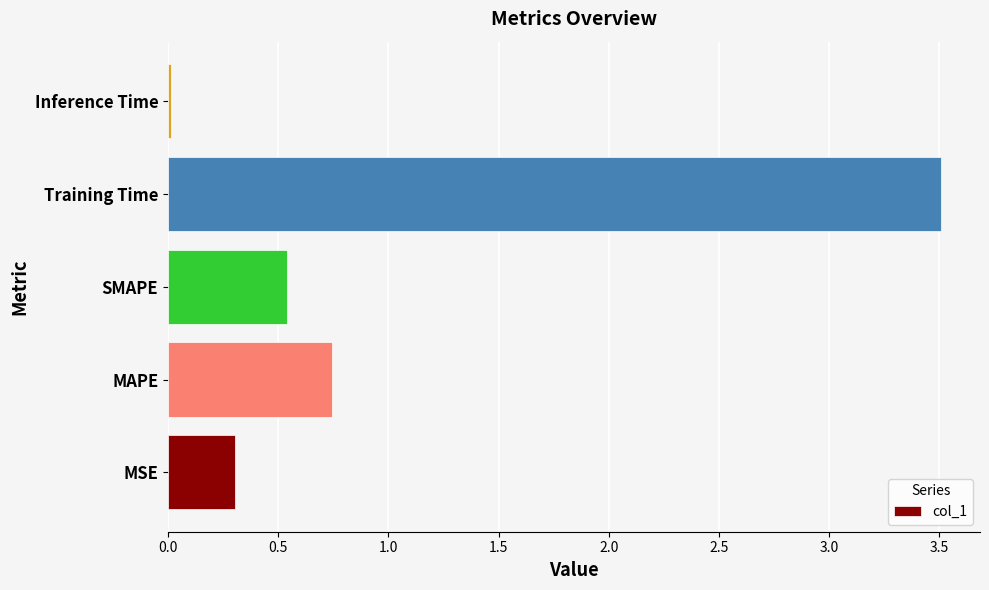

What is the change in value from MSE to SMAPE?

+0.2